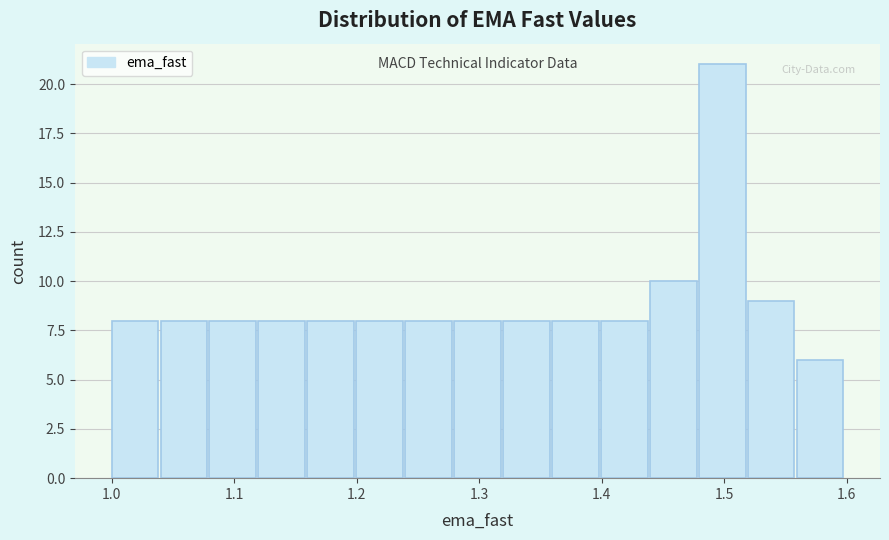

Around what value on the x-axis is the tallest bar? Give the approximate position of its centre, as read against the axis.

1.50